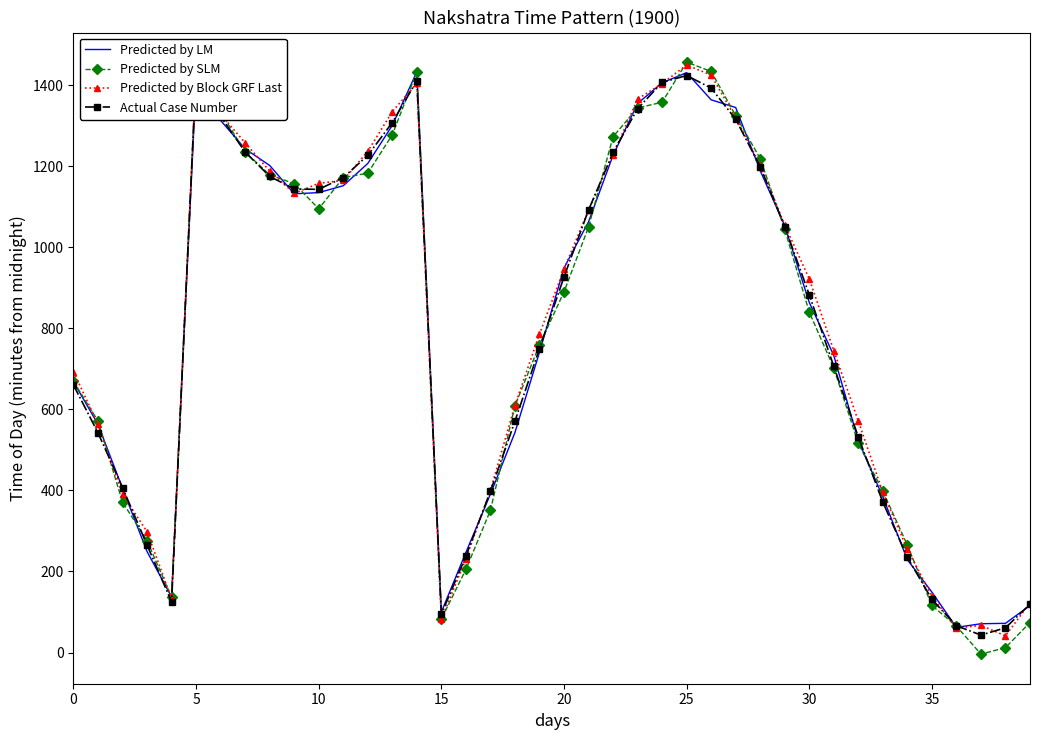

How many data points does each series have?

40